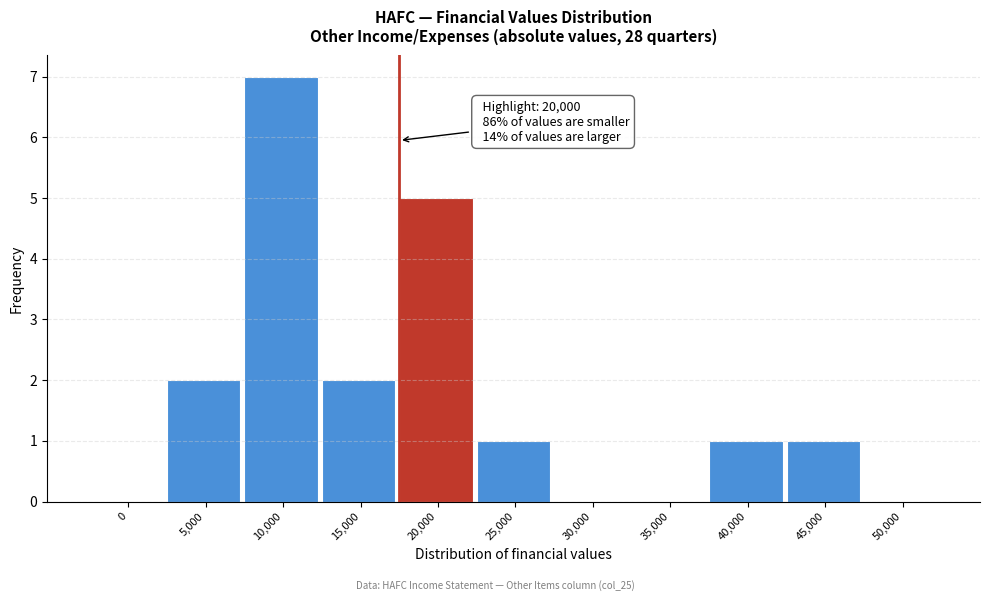

Reading left to right, what are all the values shown in this chart?

0=0	5,000=2	10,000=7	15,000=2	20,000=5	25,000=1	30,000=0	35,000=0	40,000=1	45,000=1	50,000=0